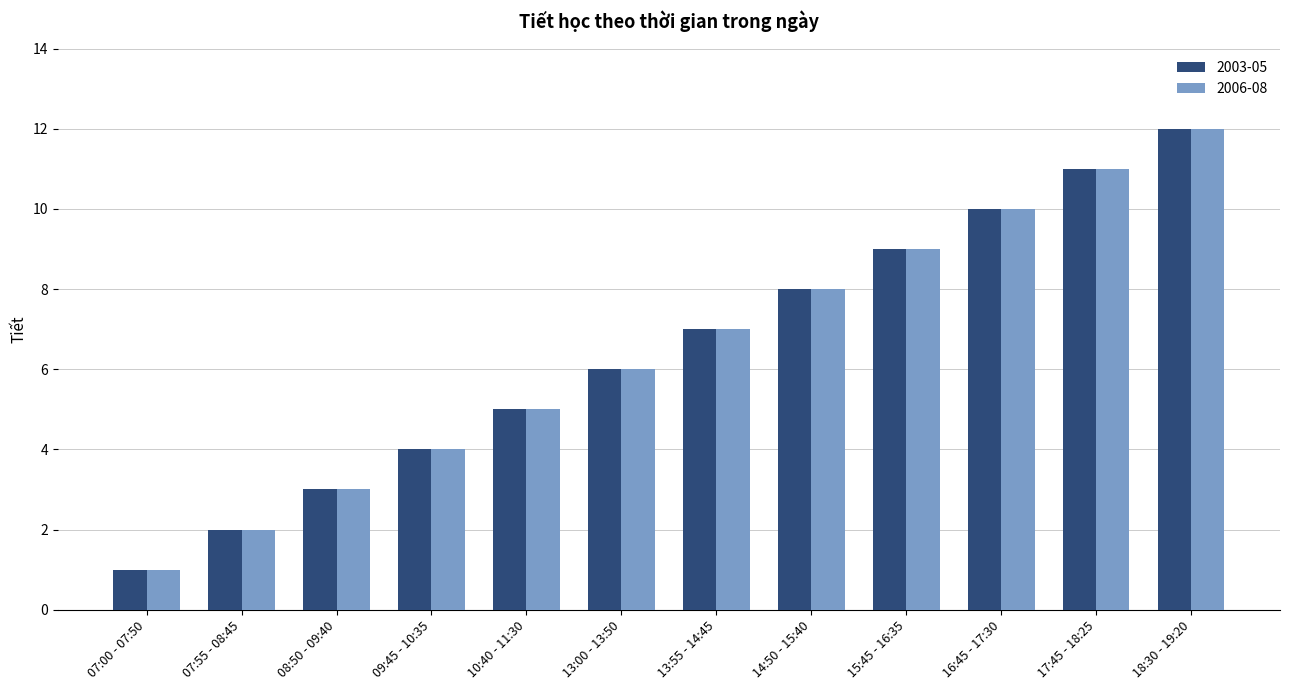

Reading left to right, extract all data points from this chart.

2003-05: 07:00 - 07:50=1	07:55 - 08:45=2	08:50 - 09:40=3	09:45 - 10:35=4	10:40 - 11:30=5	13:00 - 13:50=6	13:55 - 14:45=7	14:50 - 15:40=8	15:45 - 16:35=9	16:45 - 17:30=10	17:45 - 18:25=11	18:30 - 19:20=12
2006-08: 07:00 - 07:50=1	07:55 - 08:45=2	08:50 - 09:40=3	09:45 - 10:35=4	10:40 - 11:30=5	13:00 - 13:50=6	13:55 - 14:45=7	14:50 - 15:40=8	15:45 - 16:35=9	16:45 - 17:30=10	17:45 - 18:25=11	18:30 - 19:20=12